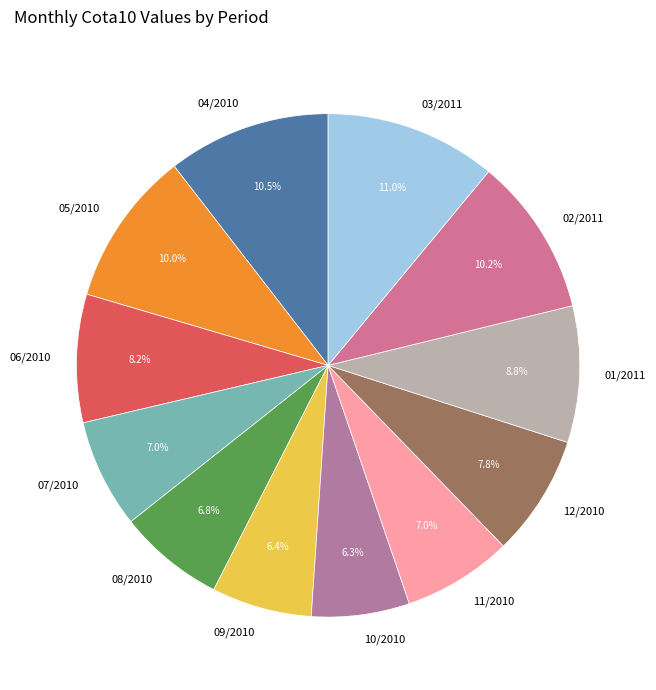

Is 03/2011 the majority of the pie?

No